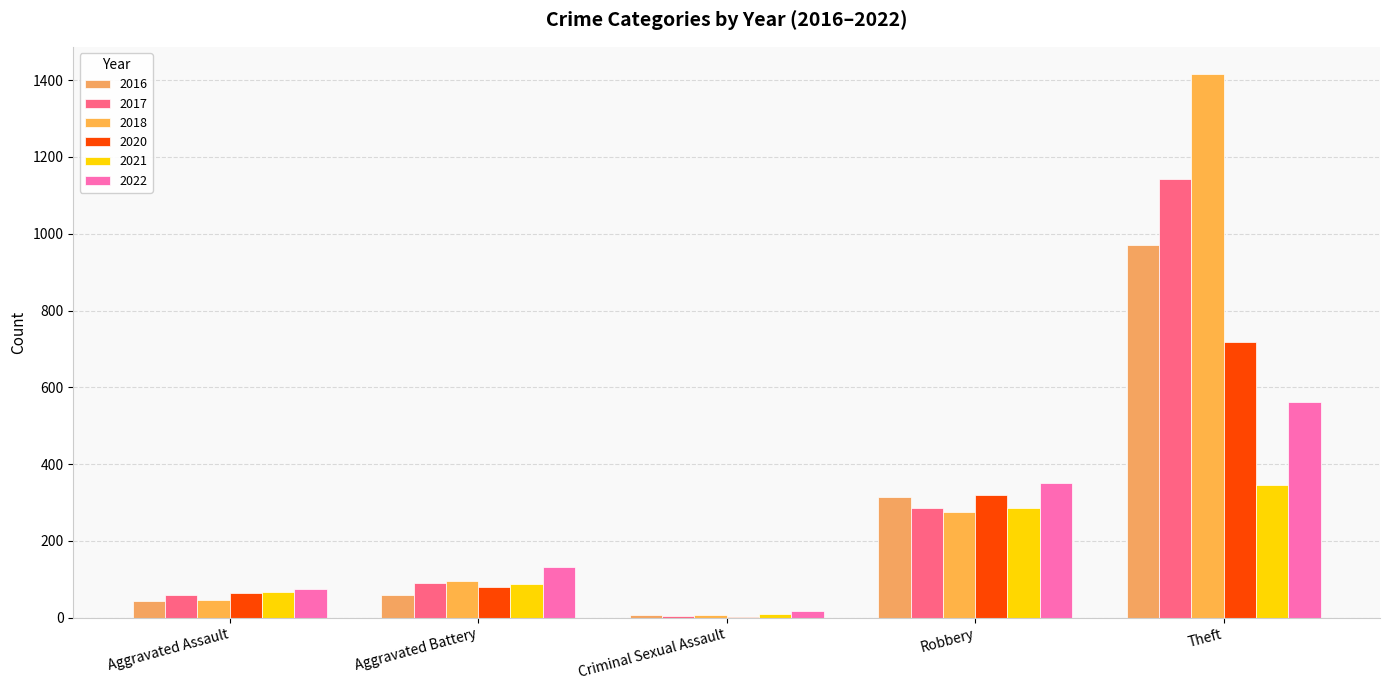

What are all the series names shown in the legend?

2016, 2017, 2018, 2020, 2021, 2022